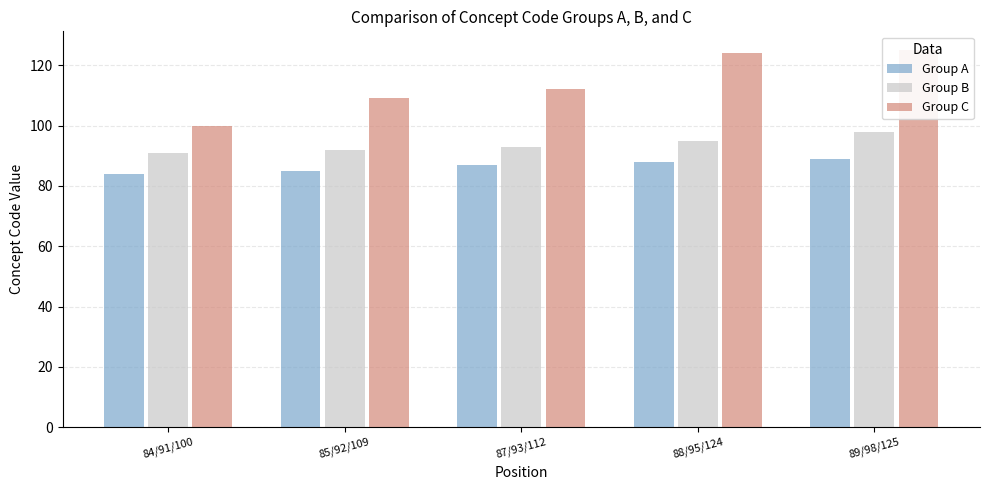

What is the total value across all series at 87/93/112?

292